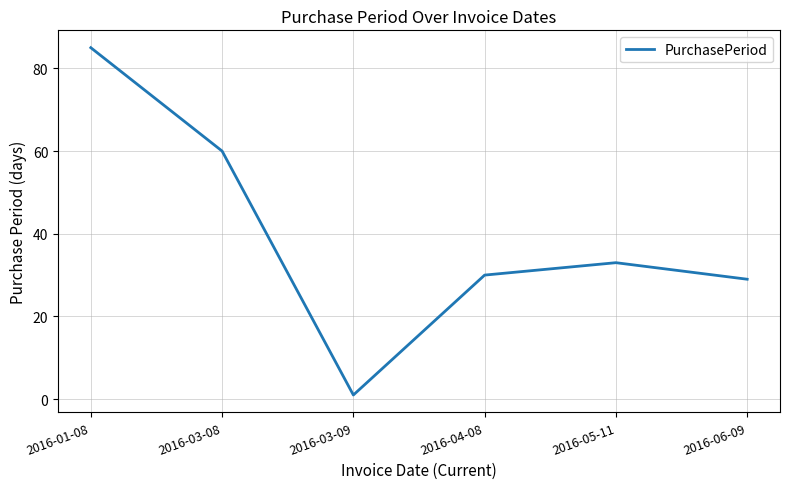

How many lines are shown in the chart?

1